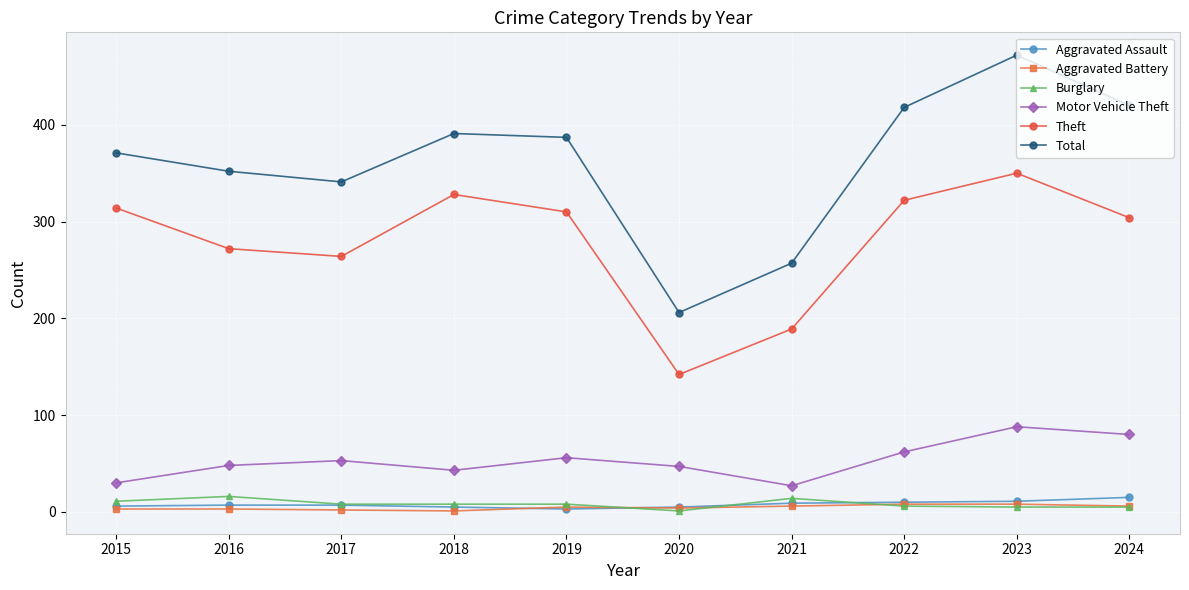

Does the chart have visible grid lines?

Yes